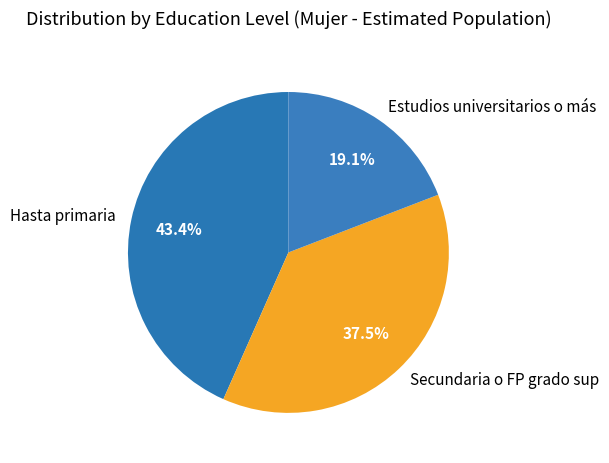

How many segments does this pie chart have?

3